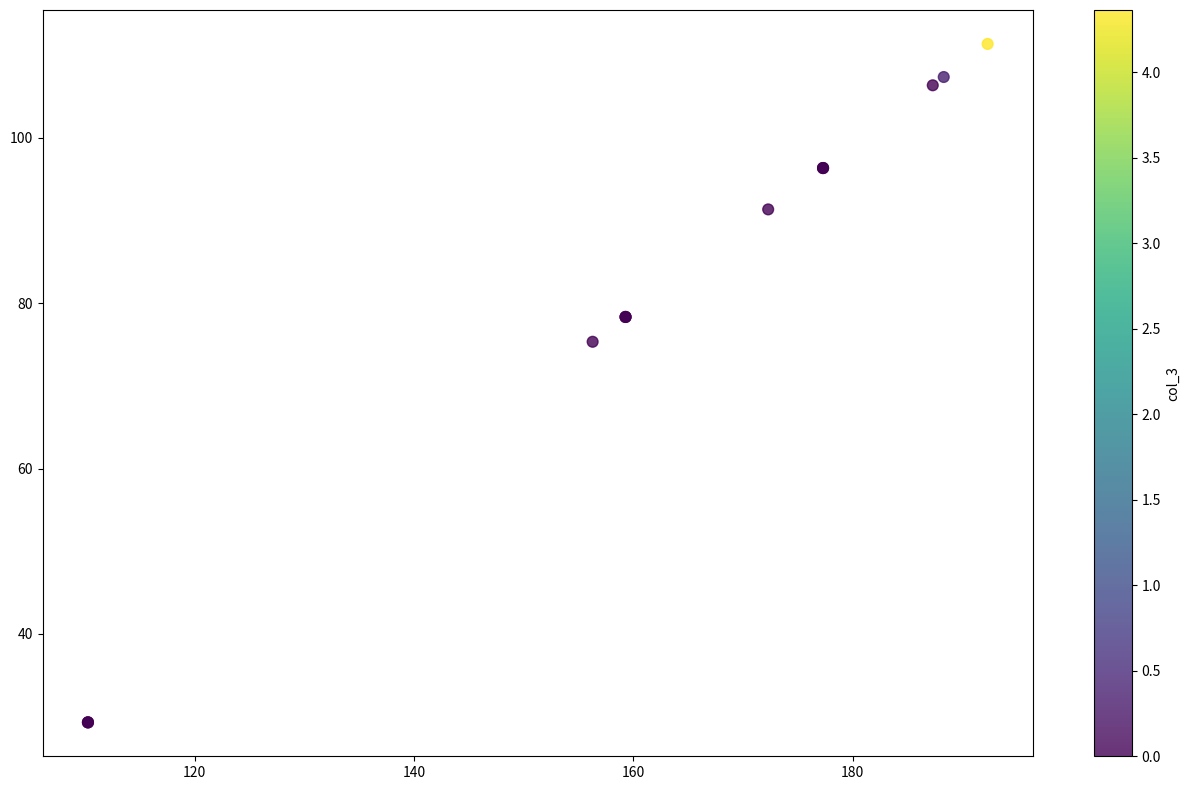

What Y value in the scatter plot is closest to 70?

75.3